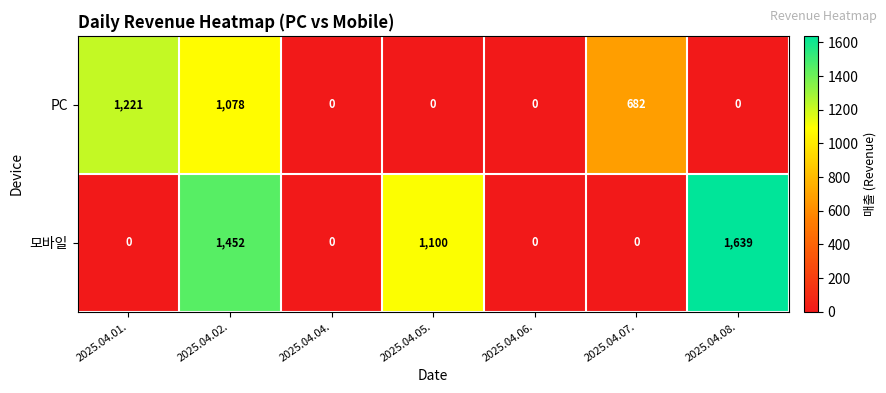

Which series has the largest total across all categories?

모바일